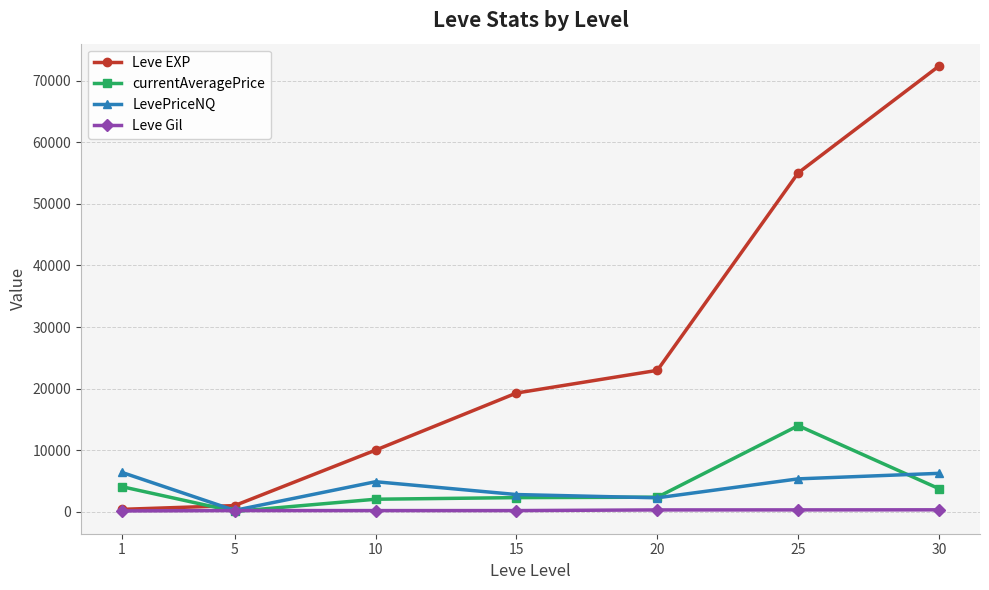

True or false: Leve EXP has a value of 9990.0 at 10.

True